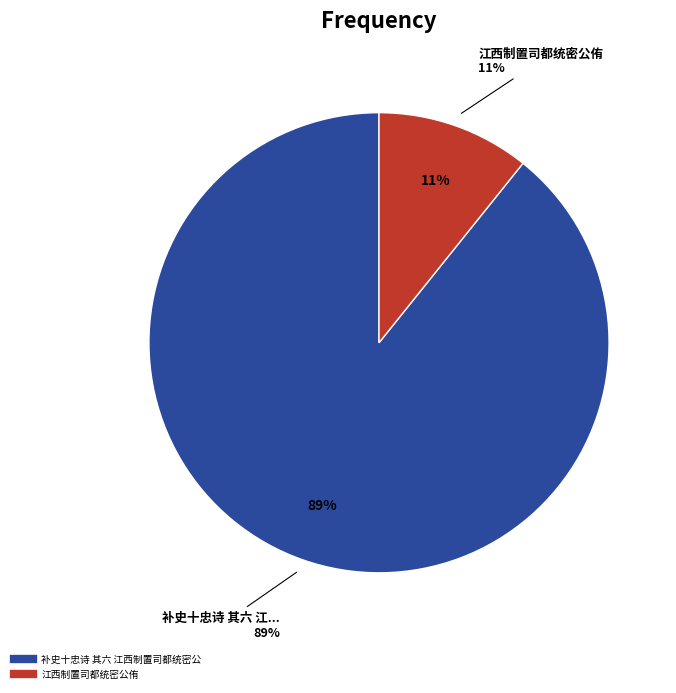

How many slices are in this pie chart?

2